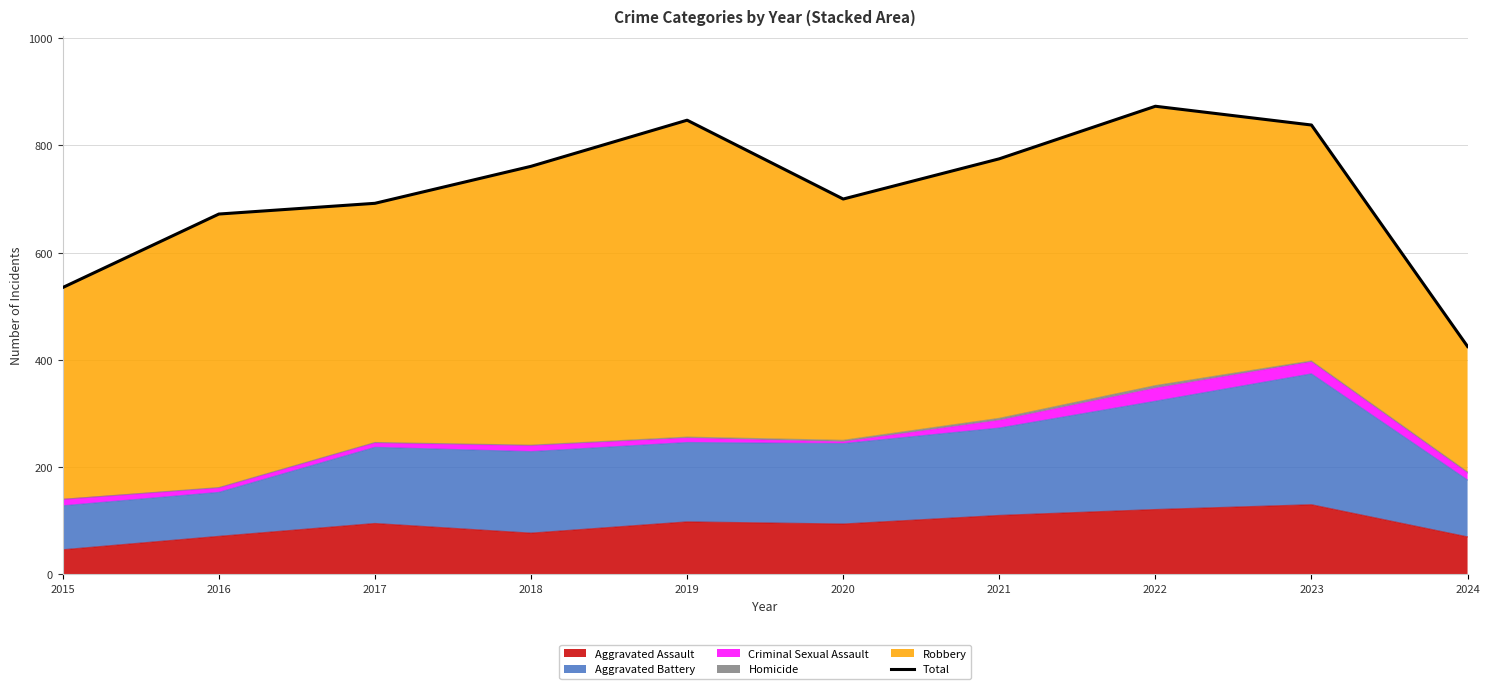

What is the sum of the values at 2017 and 2023?

1530